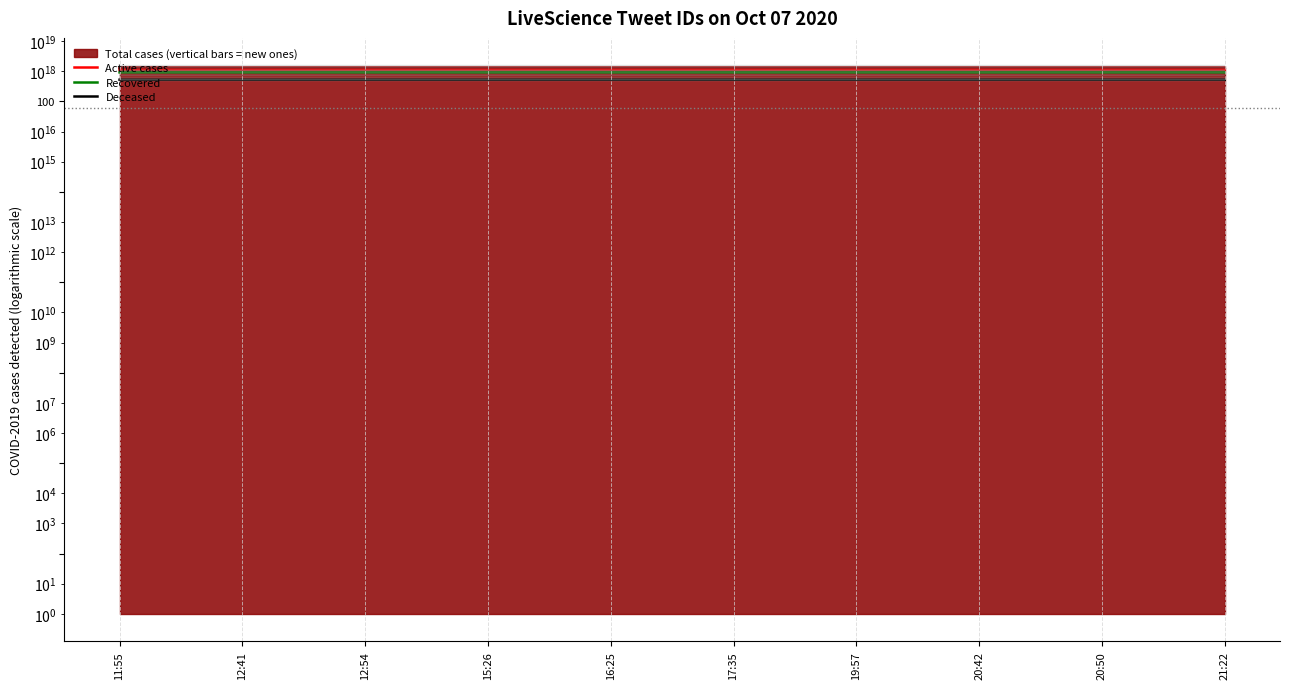

At which label is Active cases closest to 1116799250259567616?

16:25